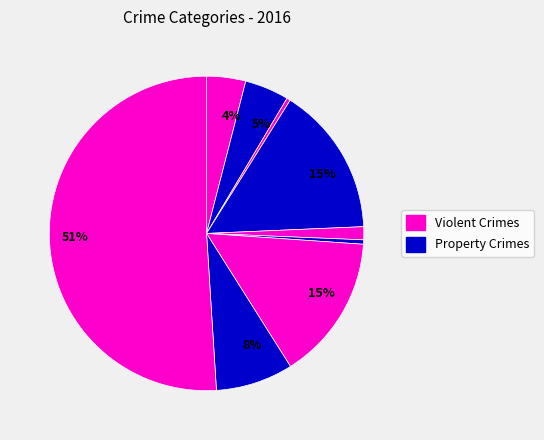

Count the number of slices in the pie.

9